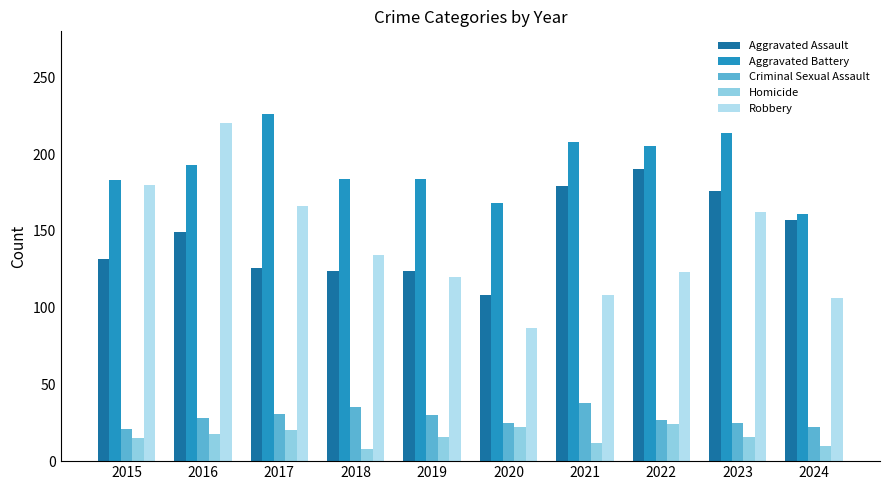

How many bars are there in total?

50